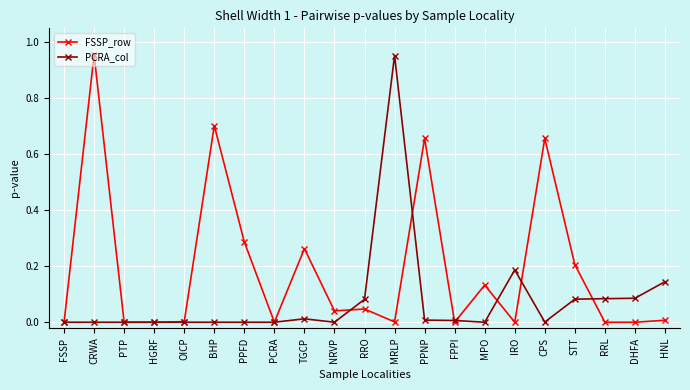

Which series changed the most between BHP and IRO?

FSSP_row